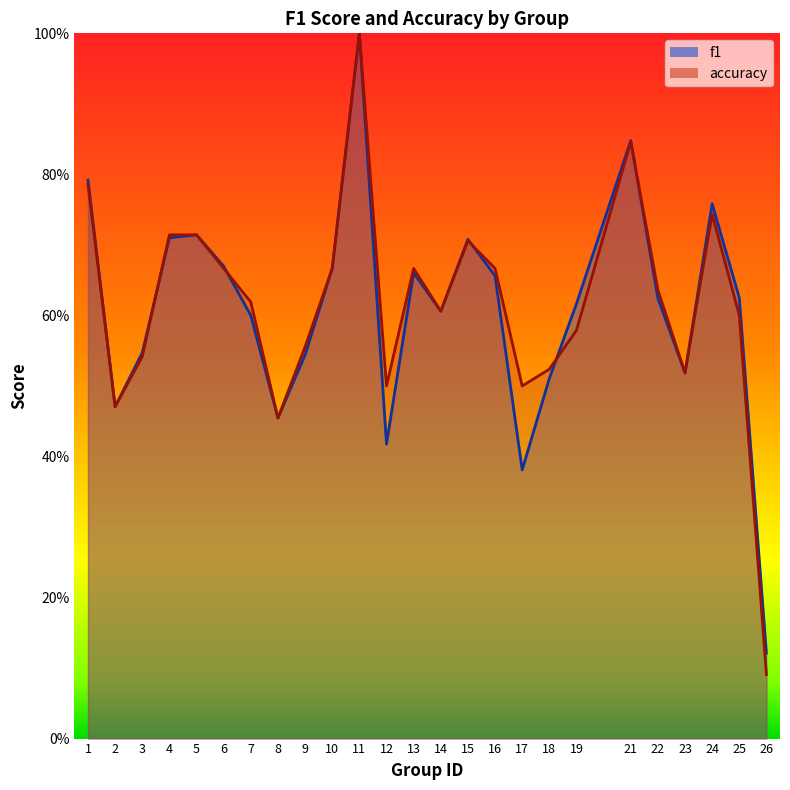

Does the chart display data point markers on the line(s)?

No